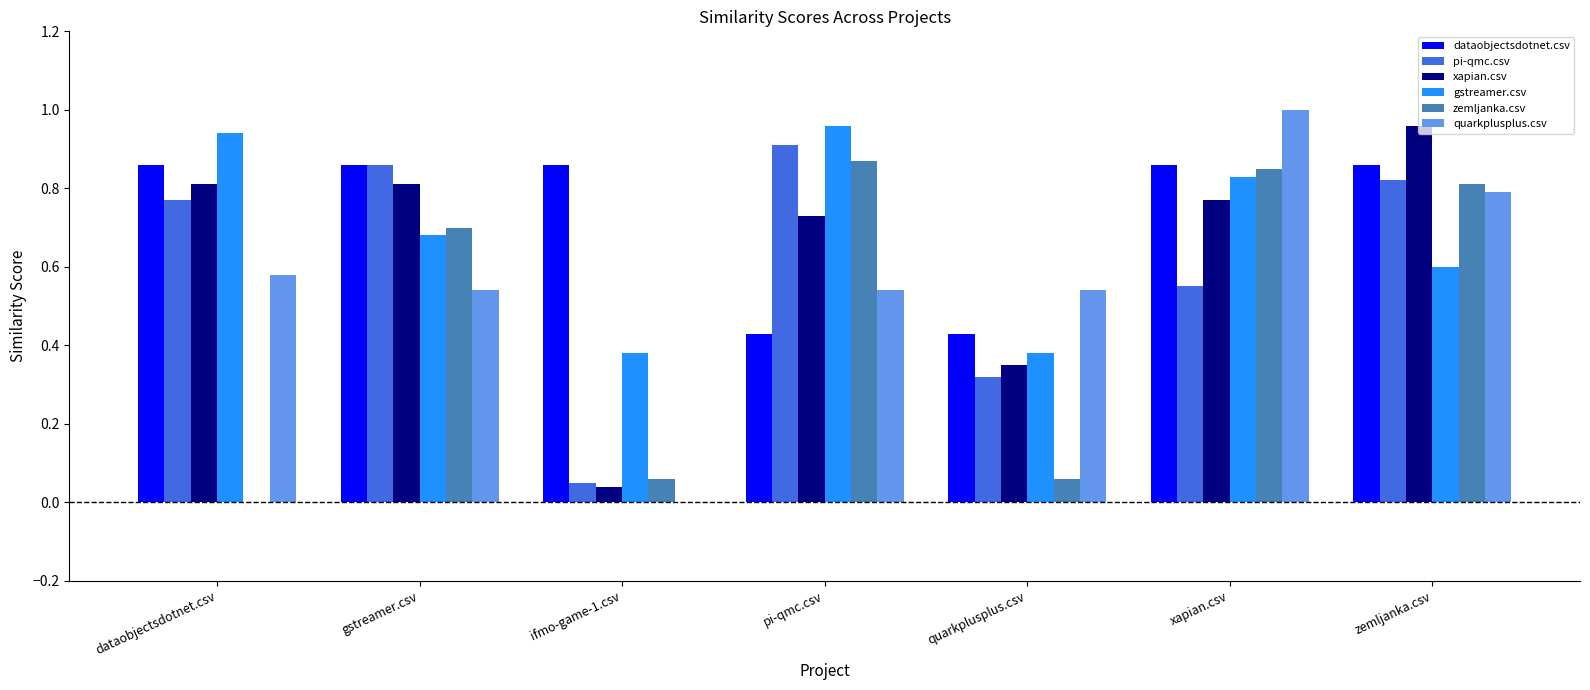

Is the value of pi-qmc.csv at quarkplusplus.csv greater than the value of xapian.csv at dataobjectsdotnet.csv?

No